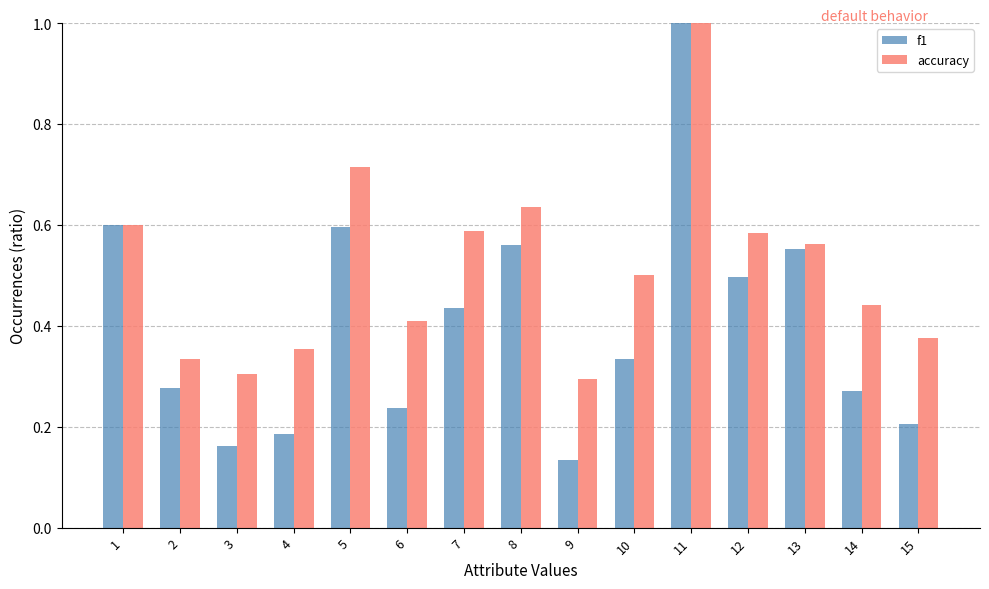

Which series has the widest spread of values?

f1